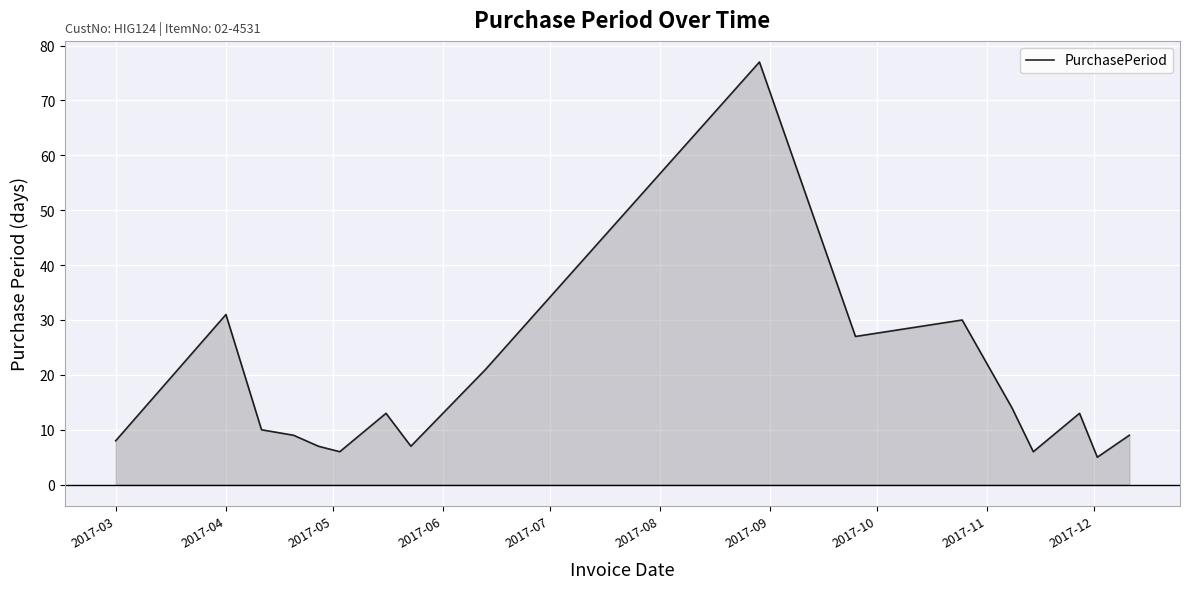

What is the minimum value shown in the chart?

5